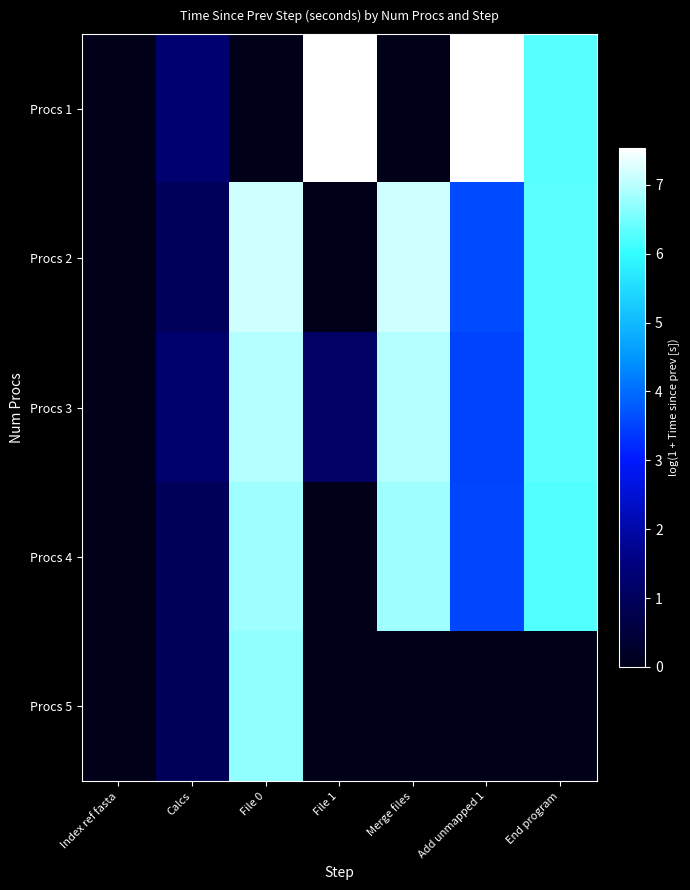

Reading left to right, list all the values displayed in this chart.

Procs 1: Index ref fasta=0.0	Calcs=1.3	File 0=0.0	File 1=7.5	Merge files=0.0	Add unmapped 1=7.5	End program=6.3
Procs 2: Index ref fasta=0.0	Calcs=1.0	File 0=7.2	File 1=0.0	Merge files=7.2	Add unmapped 1=3.6	End program=6.3
Procs 3: Index ref fasta=0.0	Calcs=1.3	File 0=7.0	File 1=1.1	Merge files=7.0	Add unmapped 1=3.5	End program=6.3
Procs 4: Index ref fasta=0.0	Calcs=1.0	File 0=6.8	File 1=0.0	Merge files=6.8	Add unmapped 1=3.5	End program=6.2
Procs 5: Index ref fasta=0.0	Calcs=0.9	File 0=6.7	File 1=0.0	Merge files=0.0	Add unmapped 1=0.0	End program=0.0